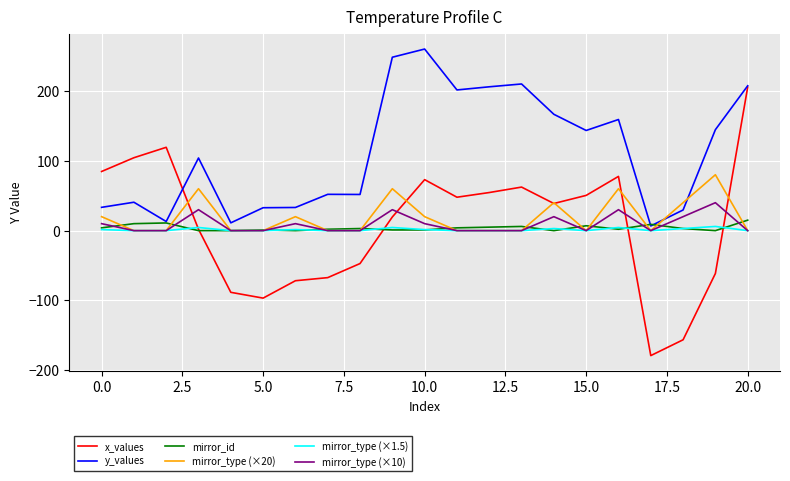

Which series has the largest range (max minus min)?

x_values